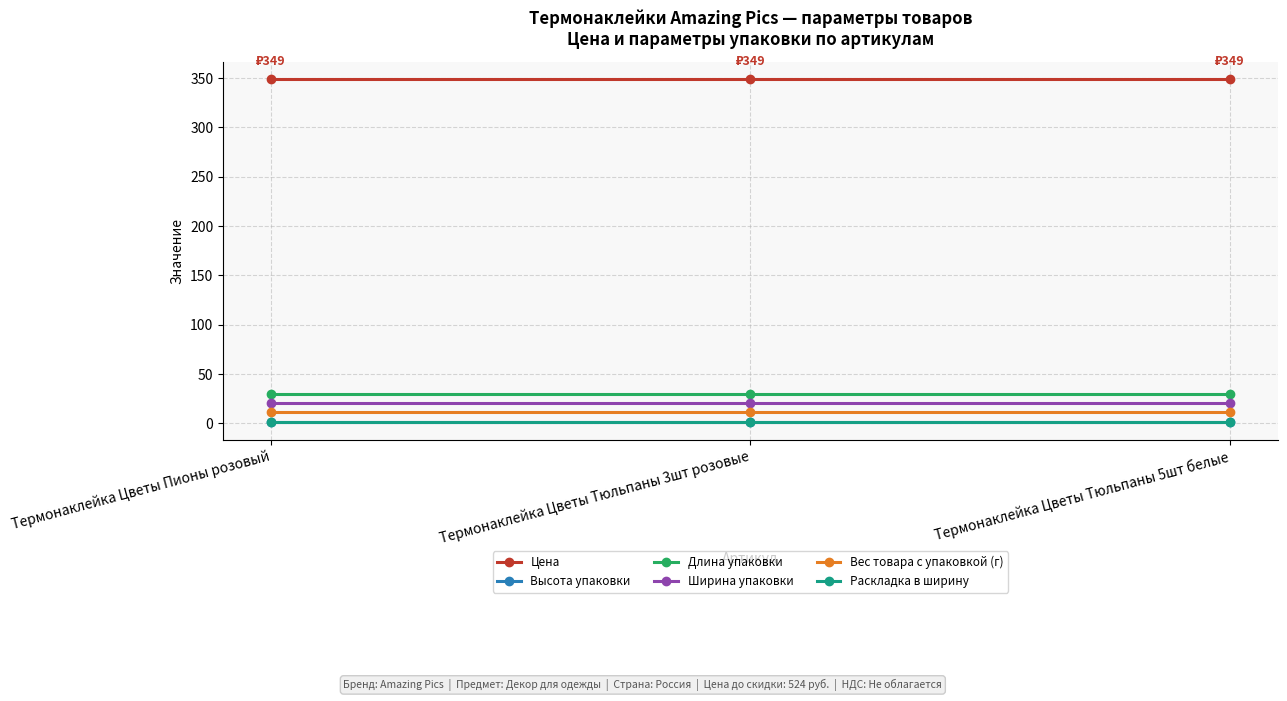

Which series has the largest total across all categories?

Цена